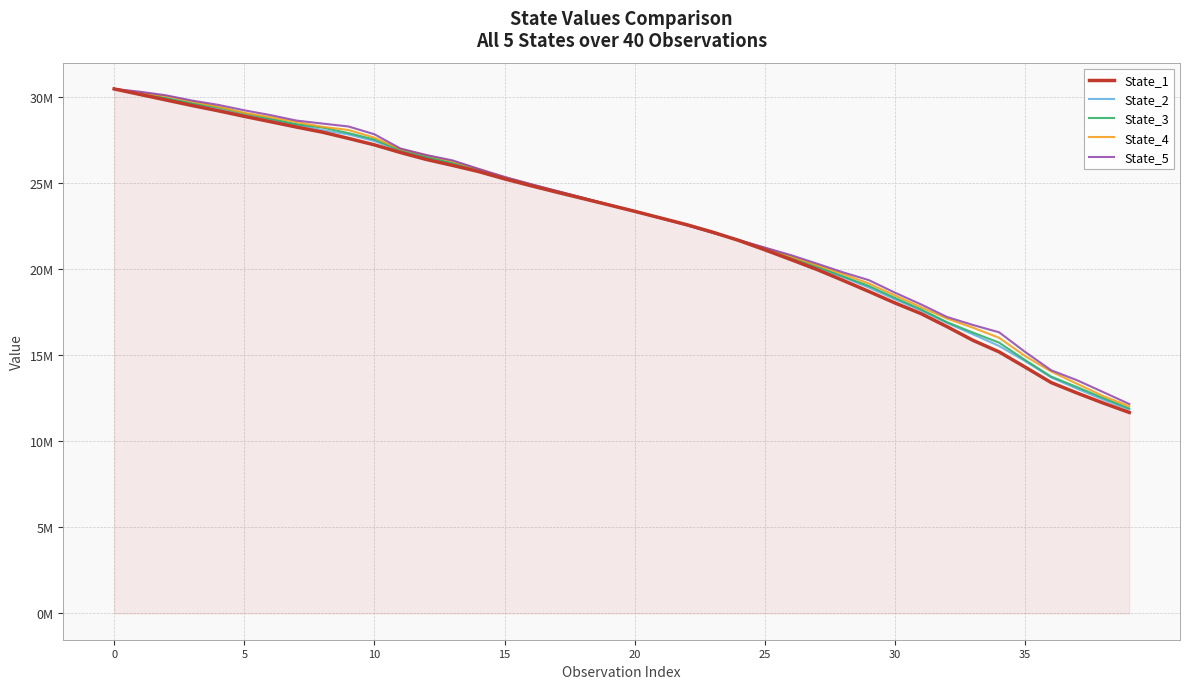

Is this an area chart (filled region under the line)?

Yes